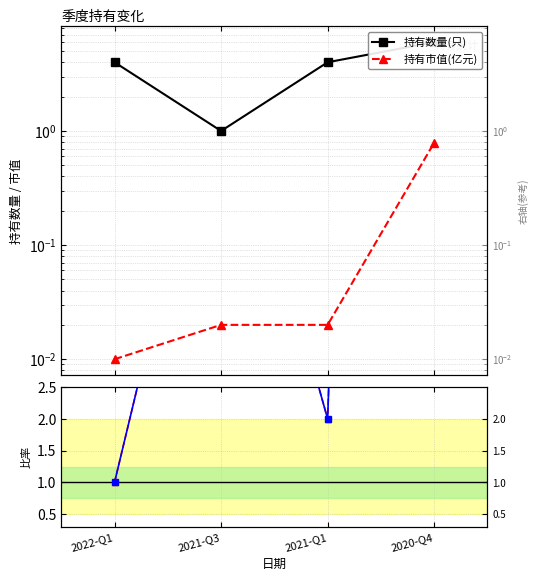

Which series has the largest range (max minus min)?

市值/数量(比)